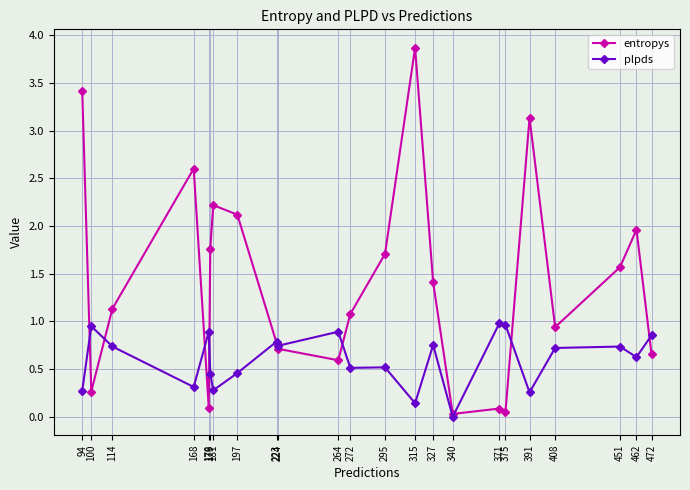

Which series has the largest range (max minus min)?

entropys